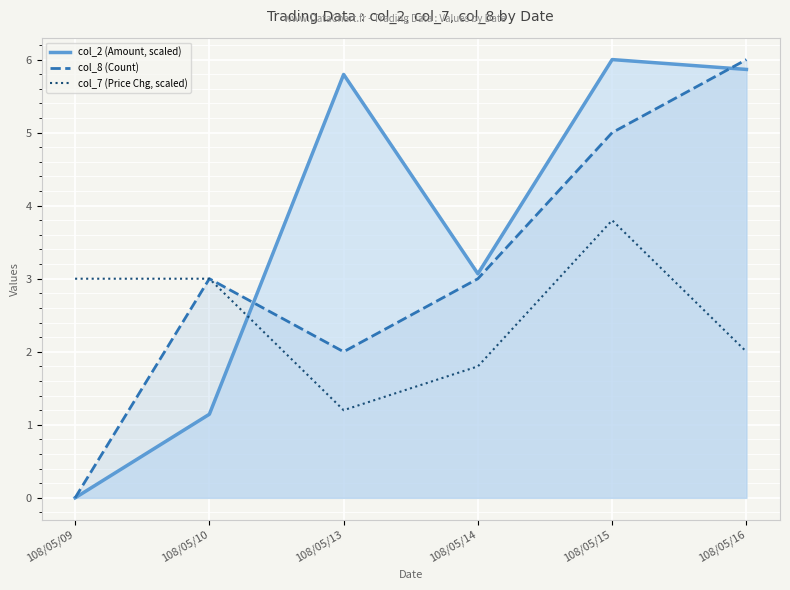

Where does the col_7 (Price Chg, scaled) series first go above 3?

108/05/15